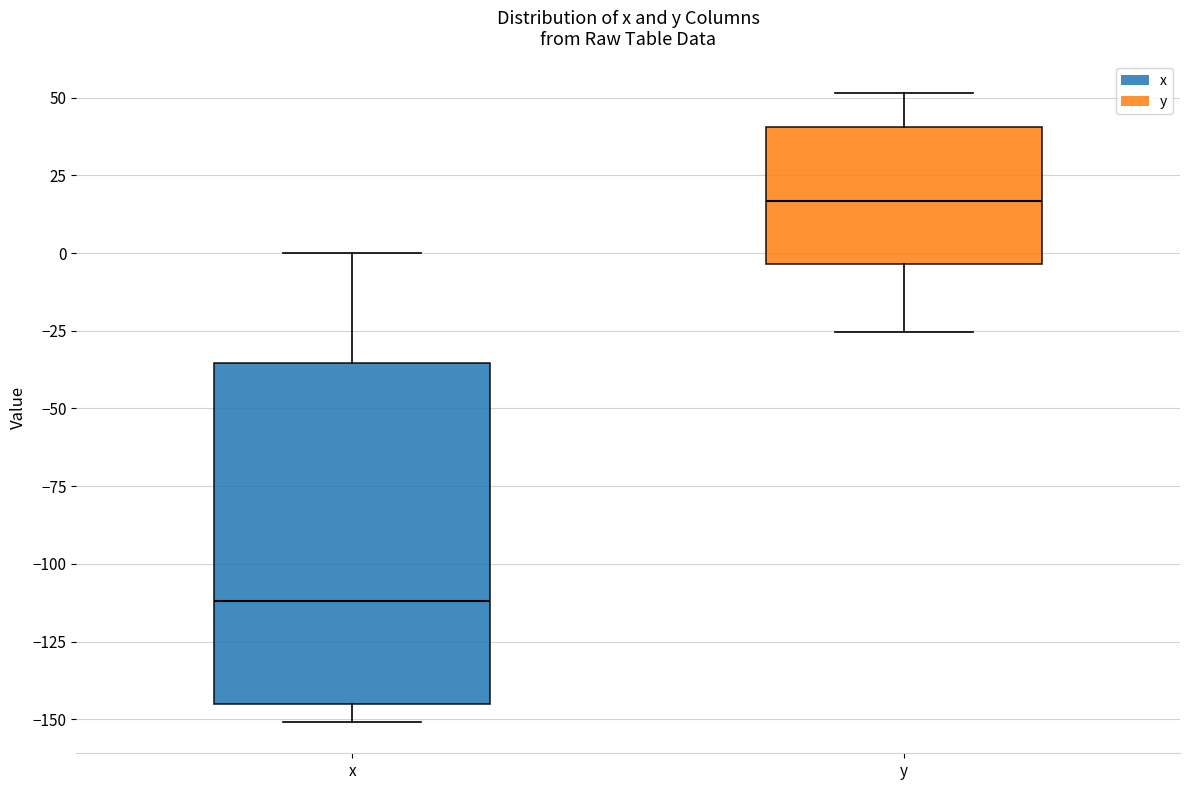

Reading left to right, transcribe this box plot: for each box, give where its median line is, the range the box spans, and where its two whiskers end, as read against the y-axis. The values are not printed on the chart, so give them approximately, as read against the axis.

x: median -110, box -145 to -35, whiskers -150 to 0
y: median 15, box -5 to 40, whiskers -25 to 50